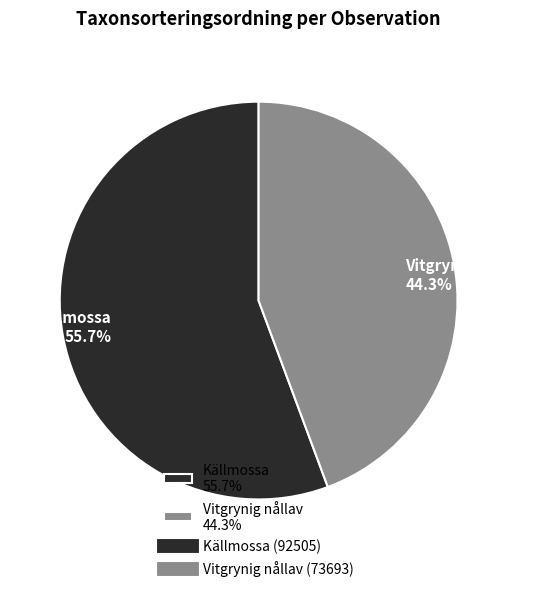

What is the largest slice in the pie chart?

Källmossa 55.7%